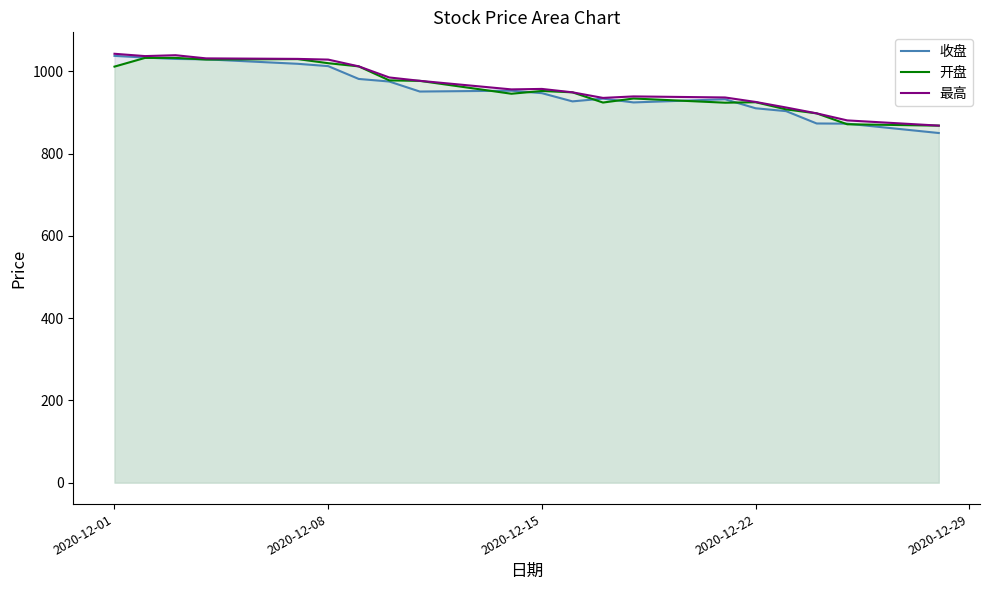

What is the sum of all 最高 values?

19336.8